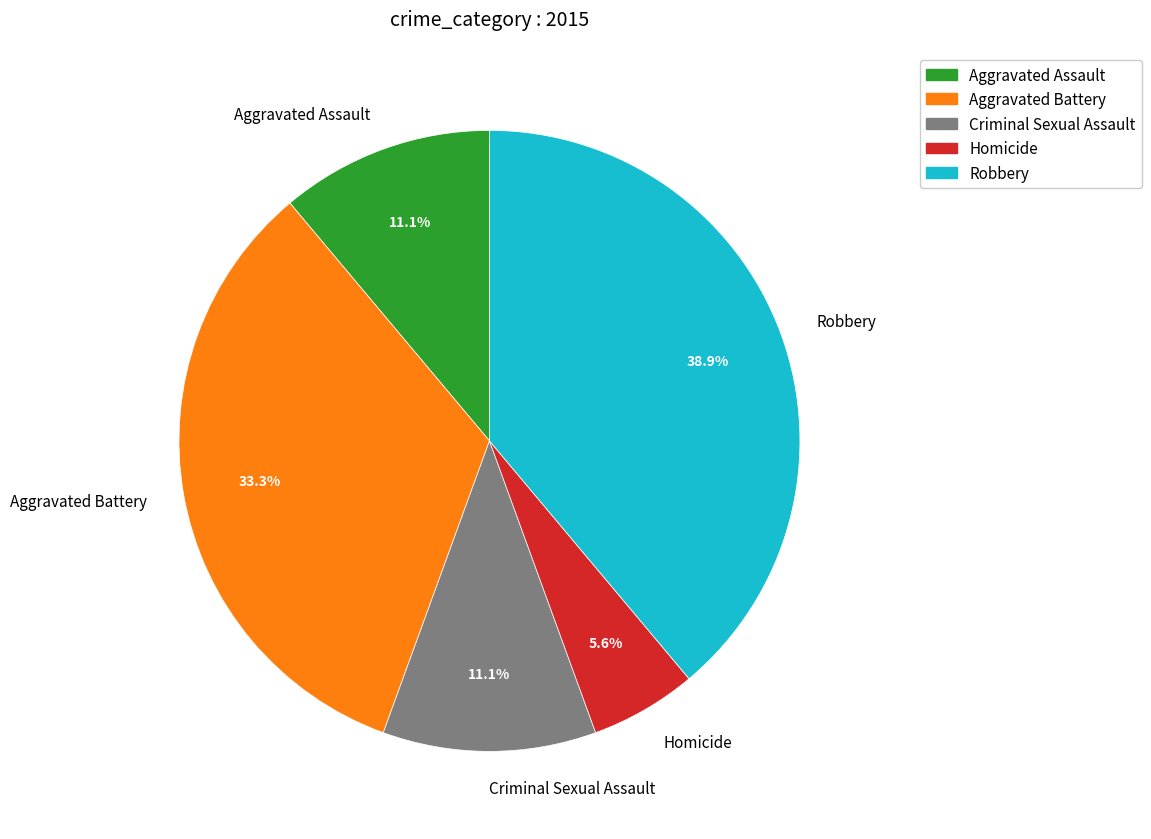

How many slices are in this pie chart?

5